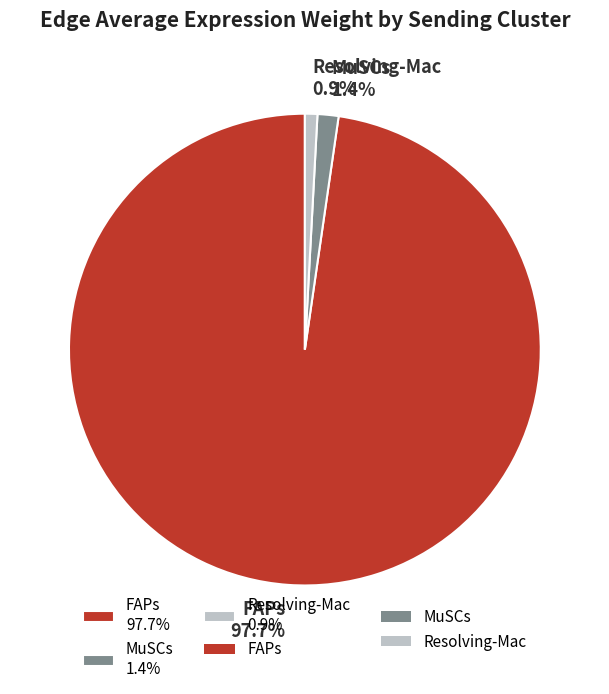

How many slices are in this pie chart?

3